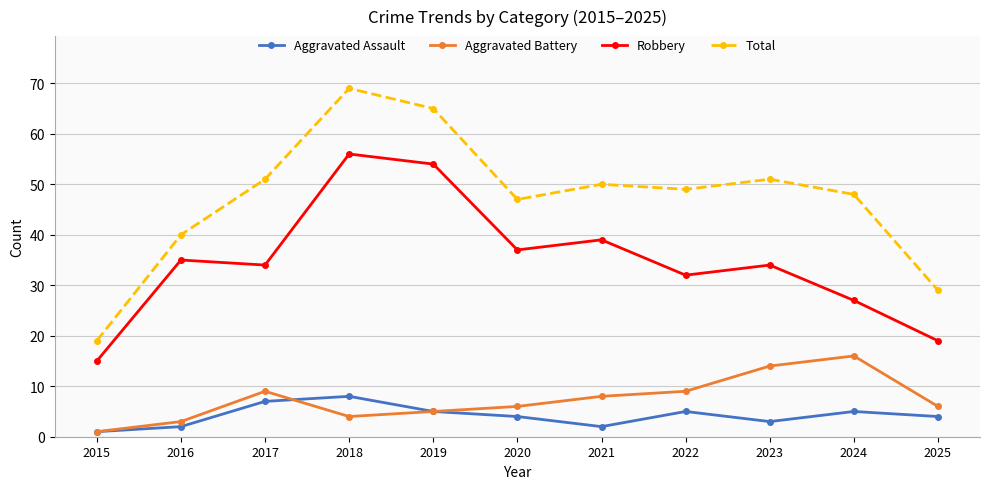

What is the difference between the maximum and minimum values in the Robbery series?

41